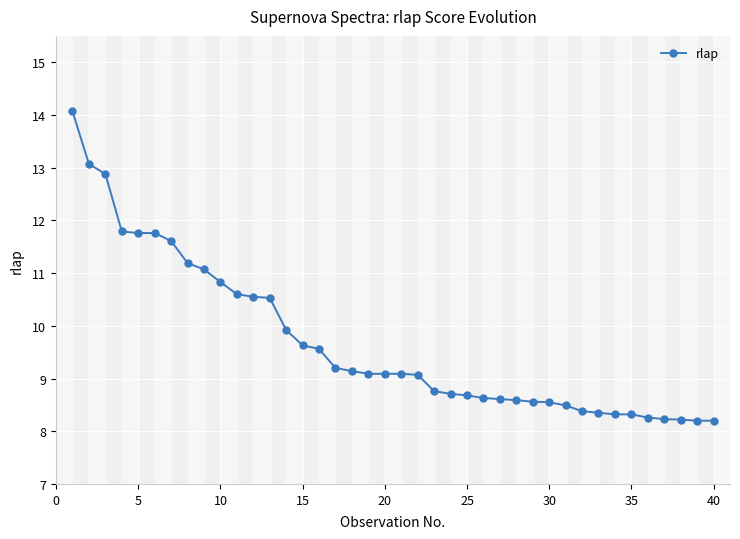

What is the difference between the maximum and minimum values?

5.9